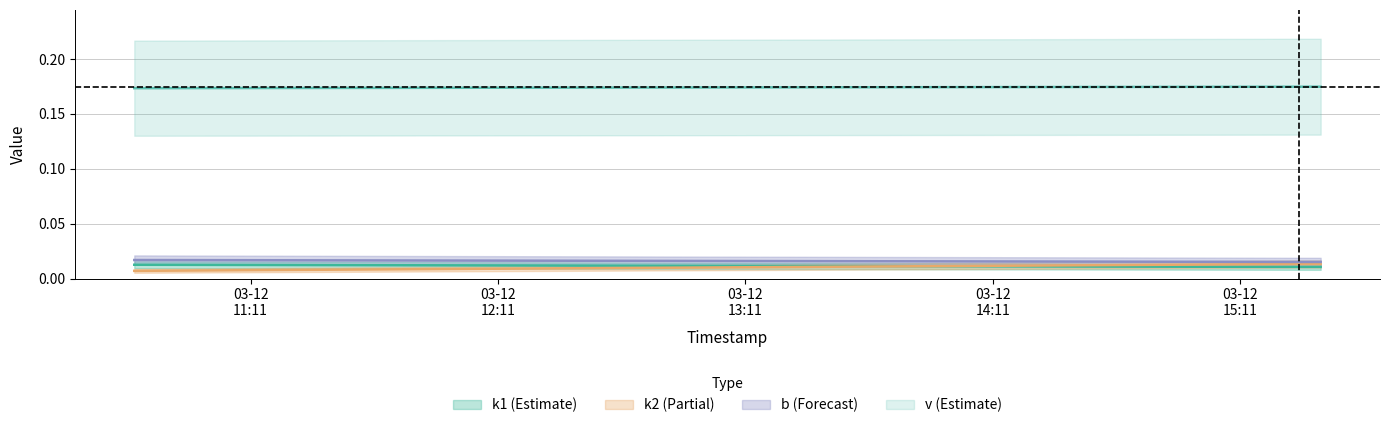

At which label does v reach its peak?

03-12
12:11